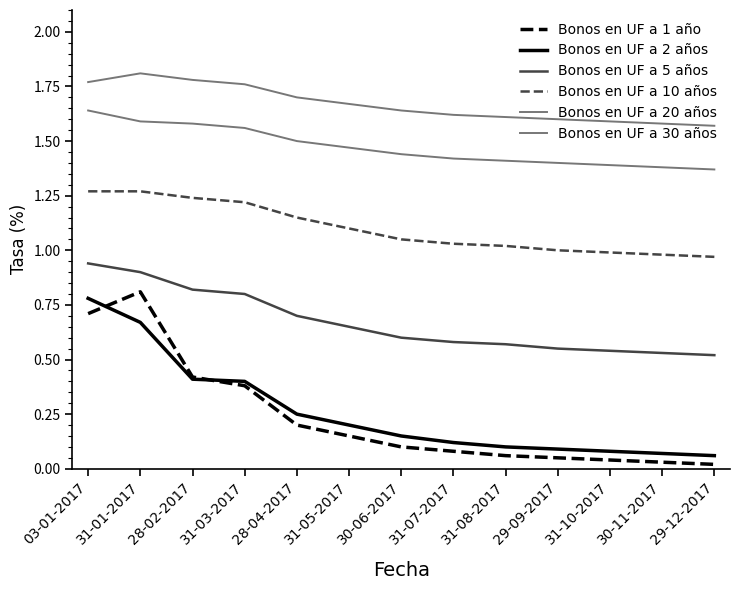

At which label is Bonos en UF a 1 año closest to 0?

29-12-2017